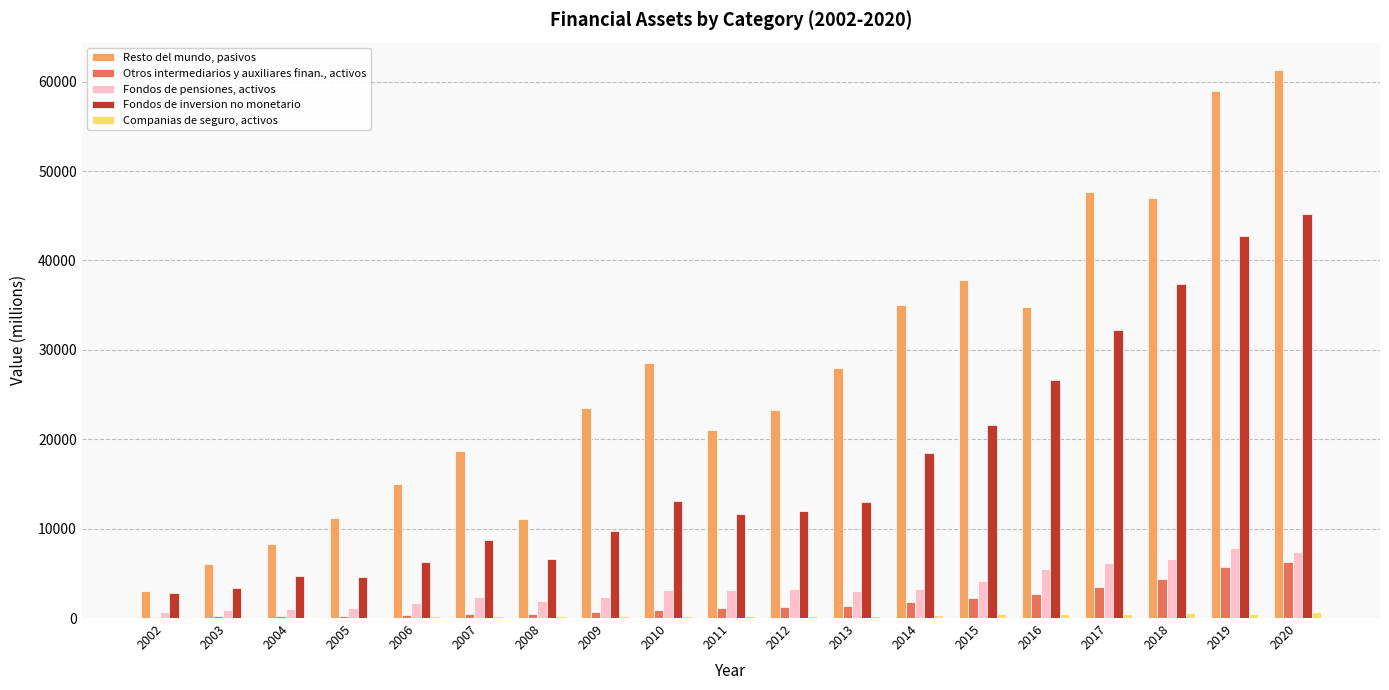

The value of Resto del mundo, pasivos at 2014 is 20754. True or false?

False